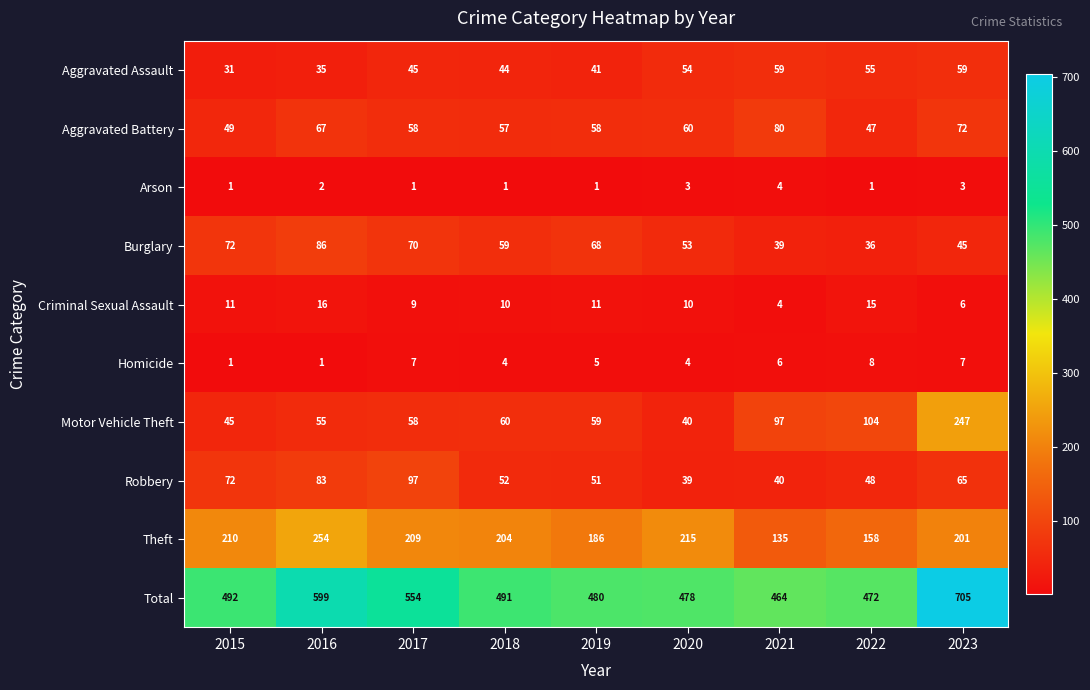

What value does the Arson series have at 2021?

4